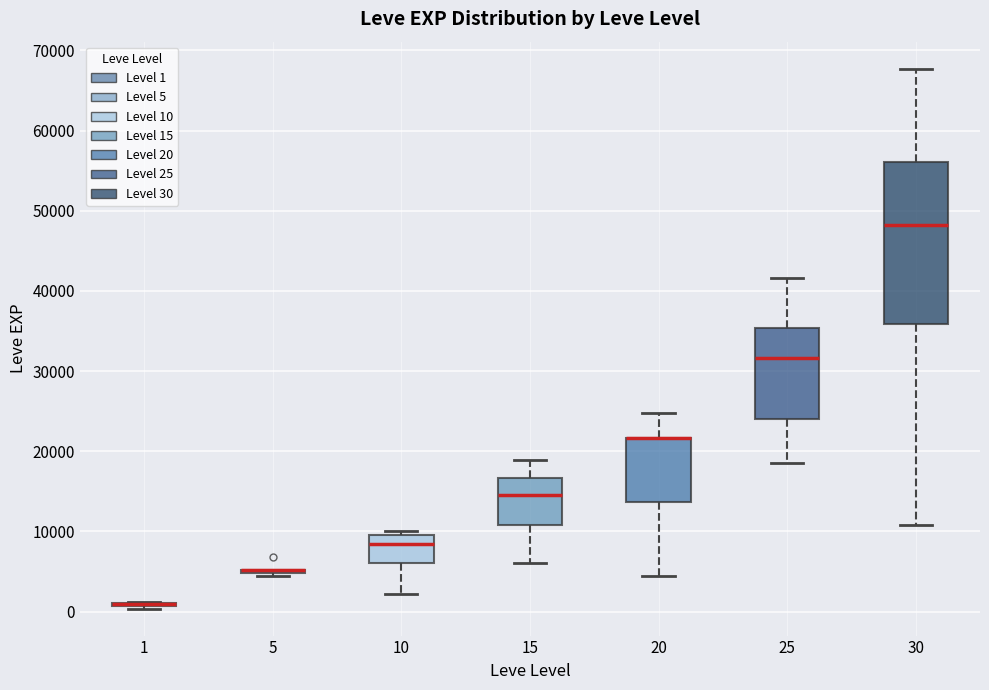

Reading left to right, read every box against the y-axis: the position of its median line, the range the box covers, and the ends of its whiskers. The values are not printed on the chart, so give them approximately, as read against the axis.

1: box collapsed to a line at 1000, whiskers 0 to 1000
5: box collapsed to a line at 5000, whiskers 4000 to 5000
10: median 8000, box 6000 to 10000, whiskers 2000 to 10000 (just above the box's upper edge)
15: median 15000, box 11000 to 17000, whiskers 6000 to 19000
20: median 22000 (drawn on the box's upper edge), box 14000 to 22000, whiskers 4000 to 25000
25: median 32000, box 24000 to 35000, whiskers 18000 to 42000
30: median 48000, box 36000 to 56000, whiskers 11000 to 68000